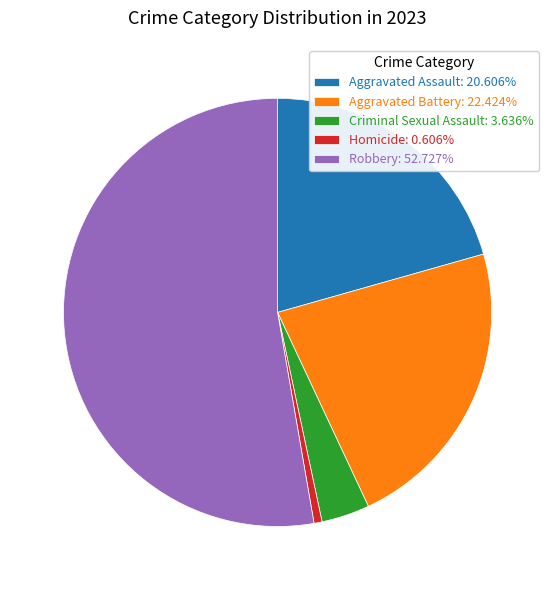

Which slice is the smallest?

Homicide